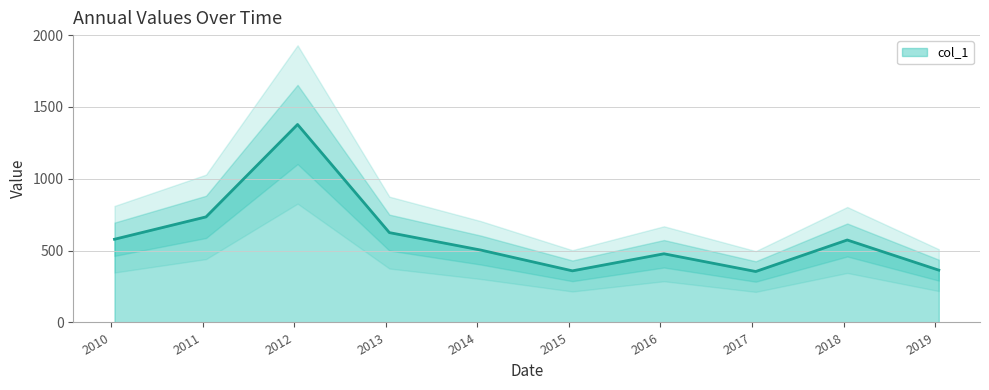

Reading left to right, what are all the values shown in this chart?

2010-01-15=579.2	2011-01-15=734.8	2012-01-15=1377.9	2013-01-15=625.5	2014-01-15=503.8	2015-01-15=359.3	2016-01-15=478.0	2017-01-15=354.7	2018-01-15=574.0	2019-01-15=364.1